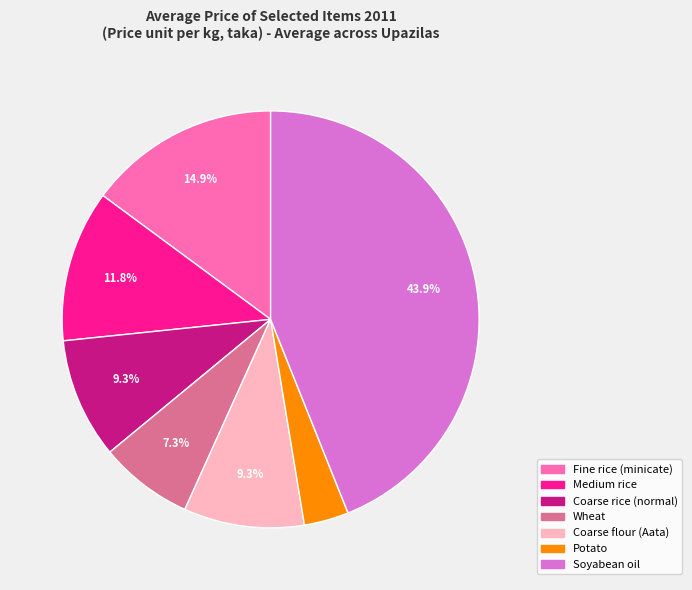

Is it true that Wheat is 2% of the pie?

False